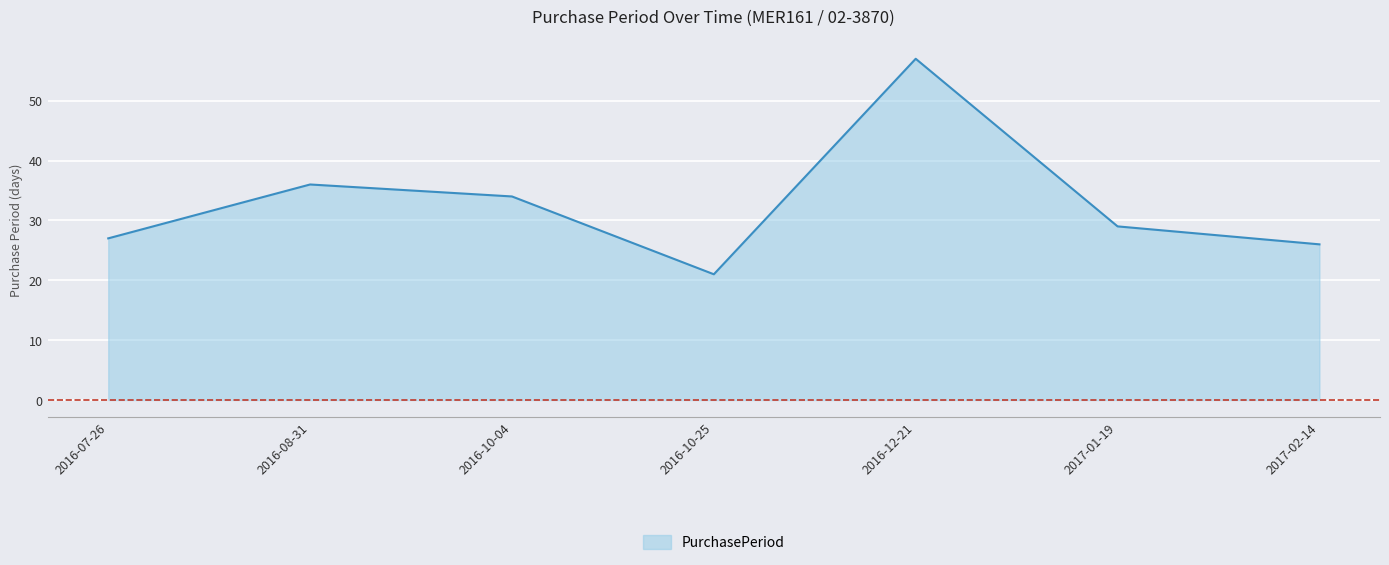

What position from the left is 2016-07-26?

1